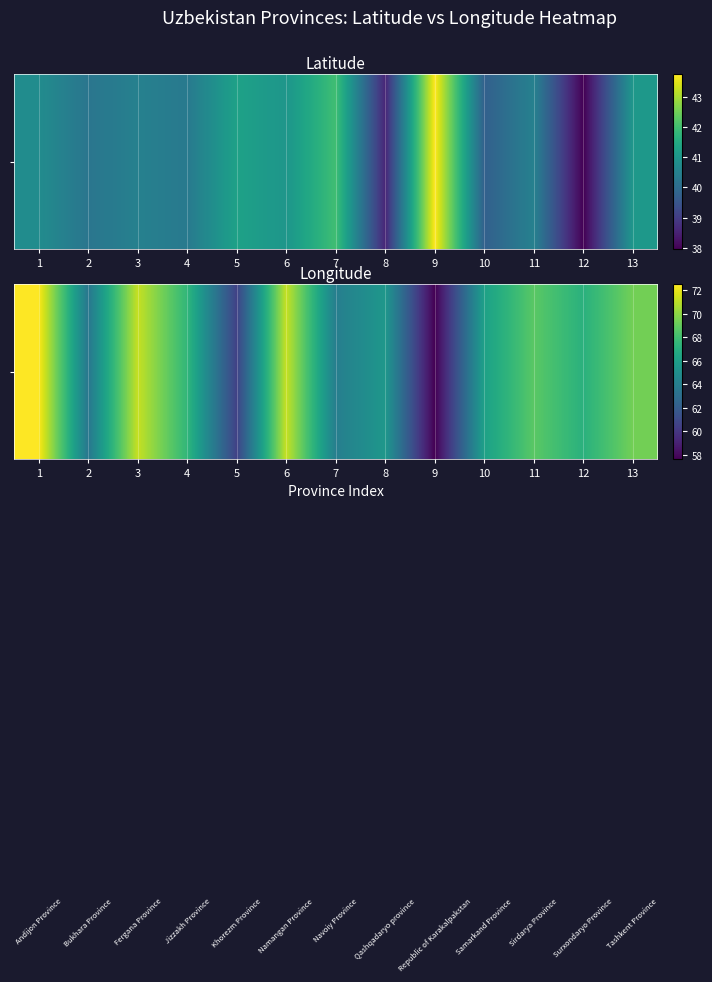

The value at 1 is 97.9. True or false?

False